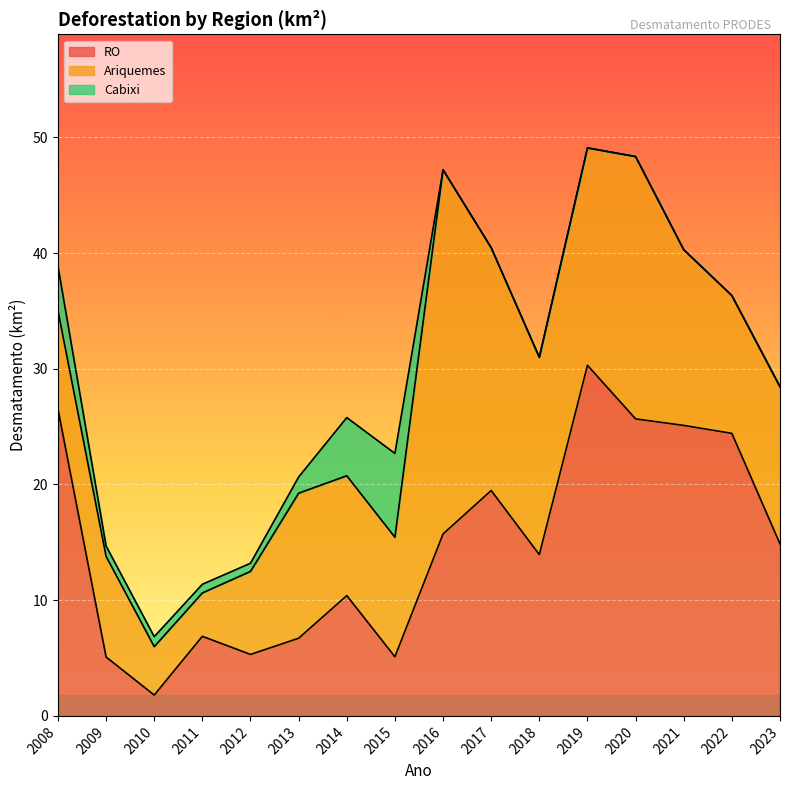

Which series has the widest spread of values?

RO